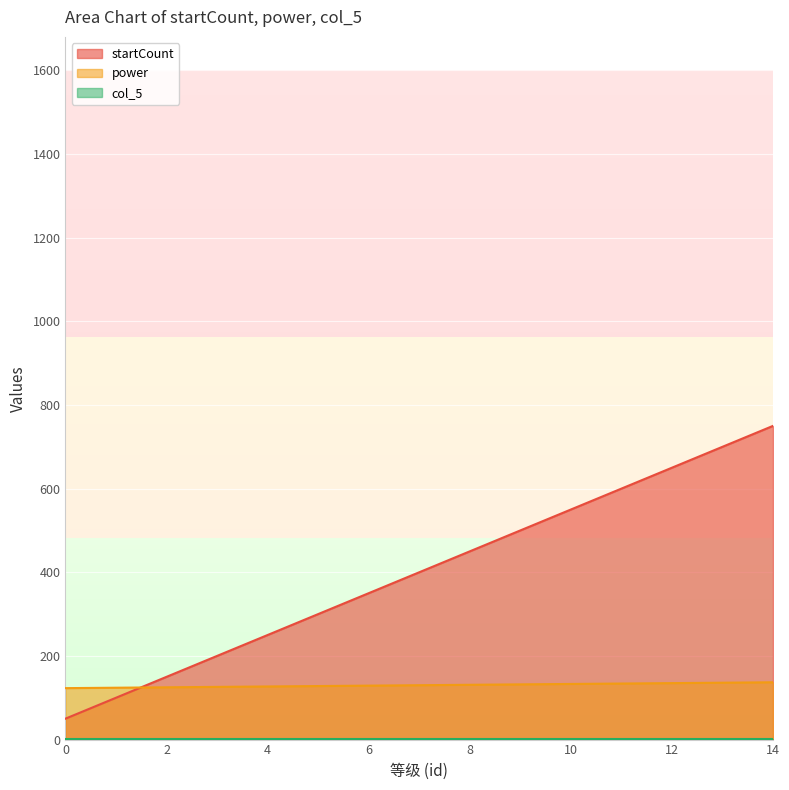

What is the difference between the maximum and minimum values in the startCount series?

700